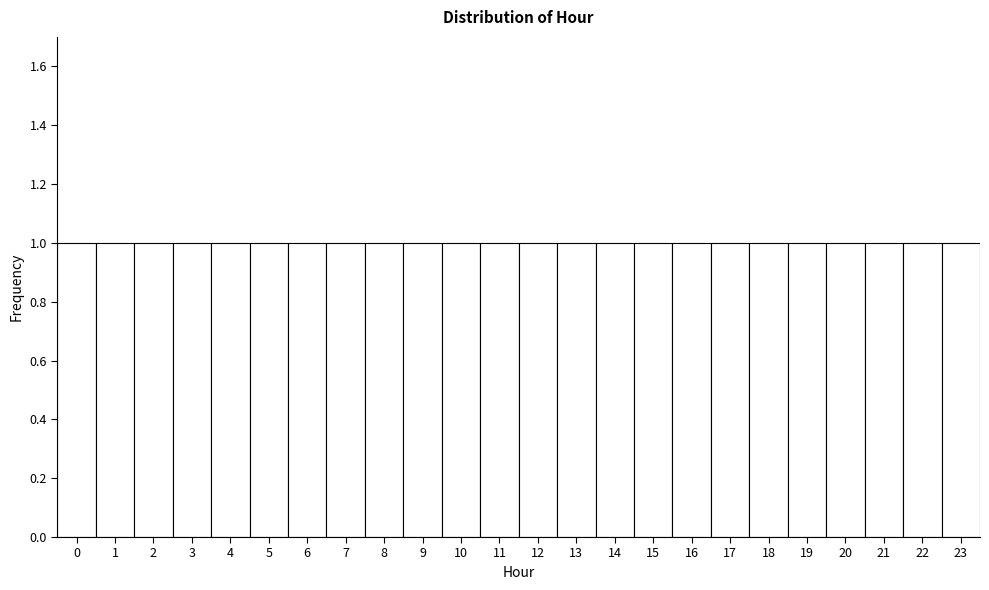

Reading left to right, transcribe this chart: for each bar, give the range it covers on the x-axis and its height. The values are not printed on the chart, so give them approximately, as read against the axis.

-0.5 to 0.5: 1
0.5 to 1.5: 1
1.5 to 2.5: 1
2.5 to 3.5: 1
3.5 to 4.5: 1
4.5 to 5.5: 1
5.5 to 6.5: 1
6.5 to 7.5: 1
7.5 to 8.5: 1
8.5 to 9.5: 1
9.5 to 10.5: 1
10.5 to 11.5: 1
11.5 to 12.5: 1
12.5 to 13.5: 1
13.5 to 14.5: 1
14.5 to 15.5: 1
15.5 to 16.5: 1
16.5 to 17.5: 1
17.5 to 18.5: 1
18.5 to 19.5: 1
19.5 to 20.5: 1
20.5 to 21.5: 1
21.5 to 22.5: 1
22.5 to 23.5: 1